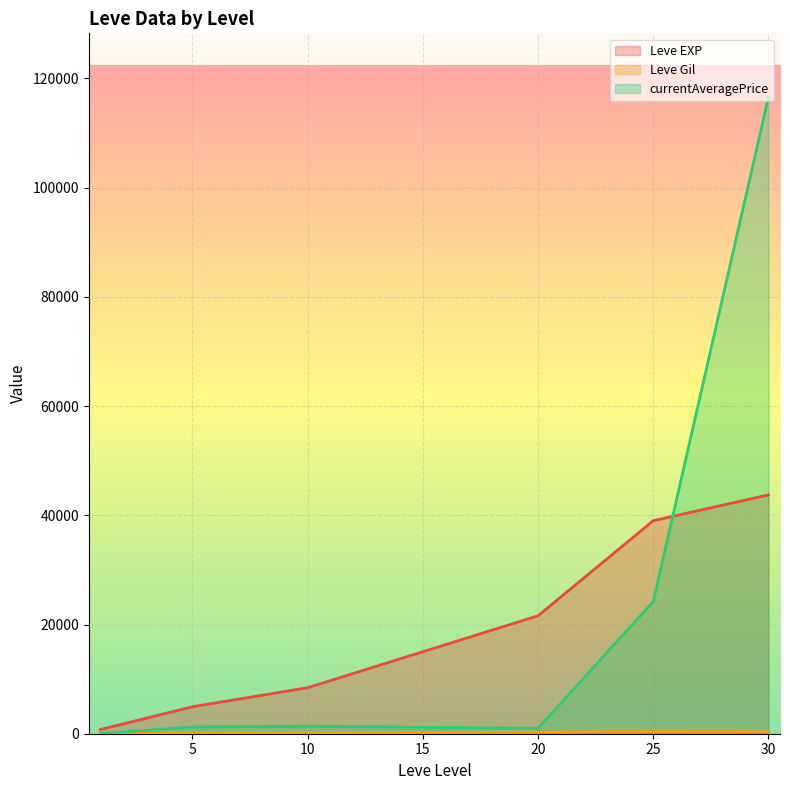

Does the chart display data point markers on the line(s)?

No